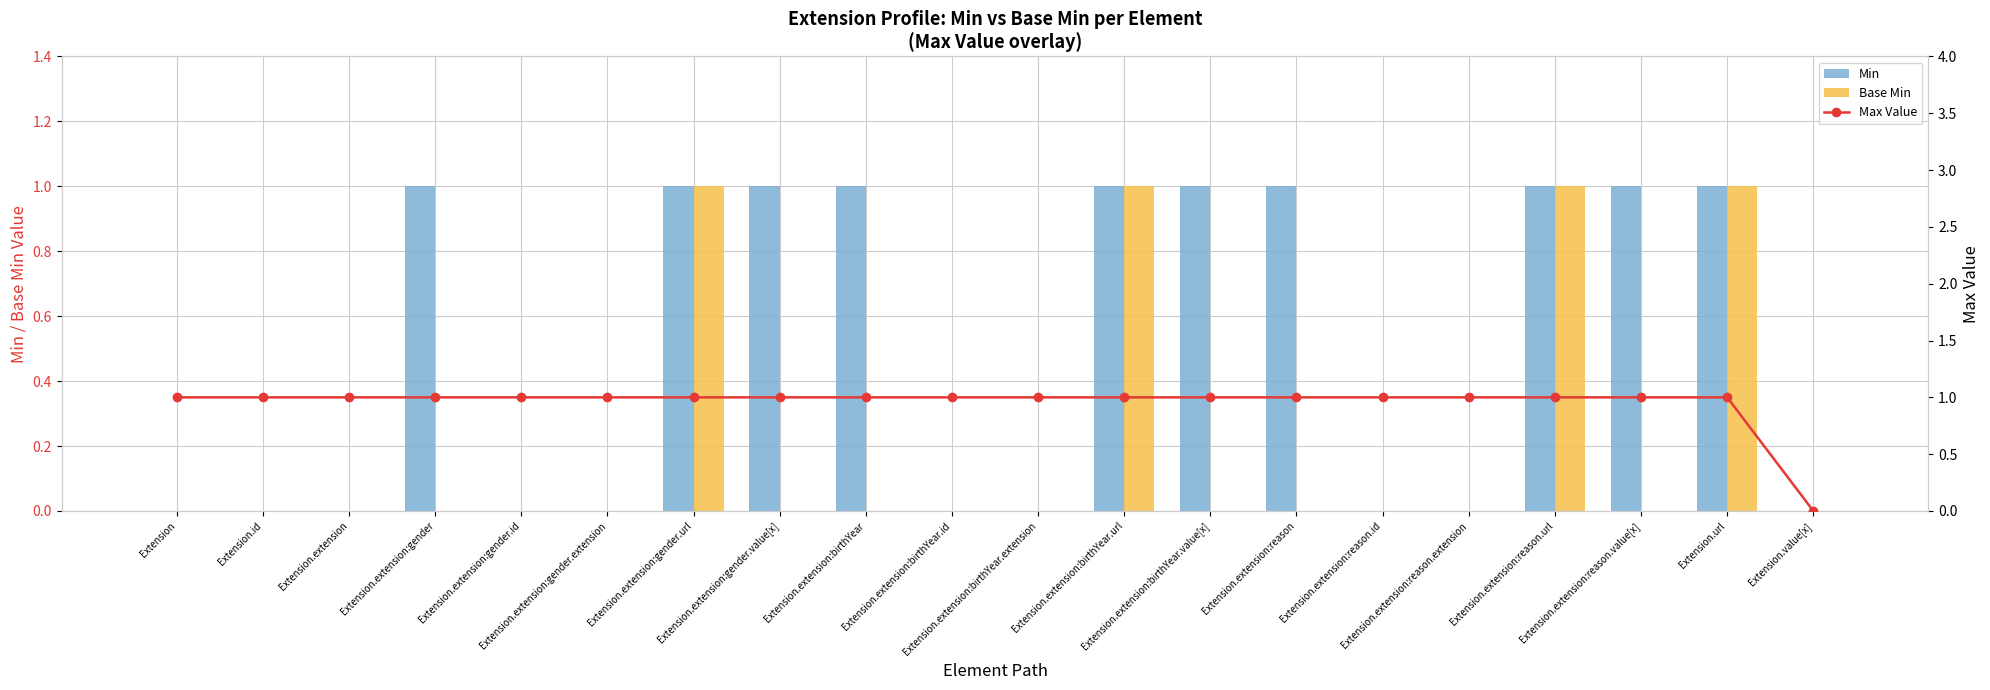

At how many categories does at least one series exceed 0?

19